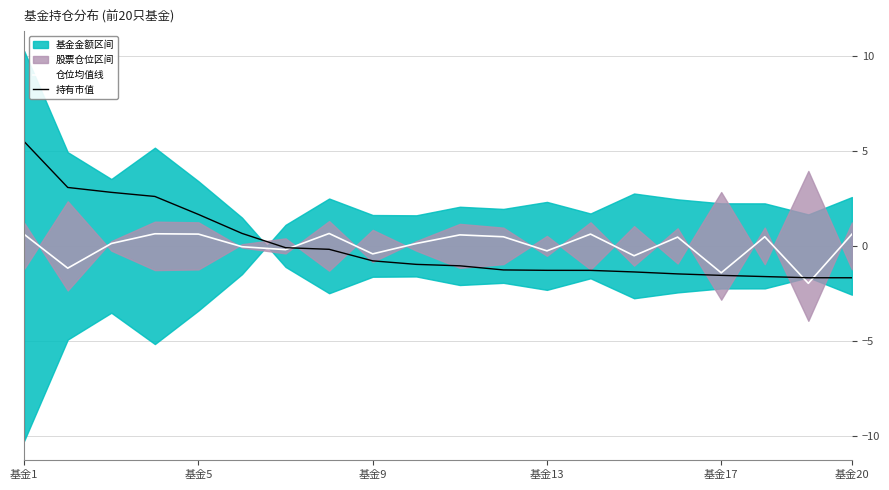

Between which two adjacent categories do 仓位均值线 and 持有市值 first intersect?

6 and 7